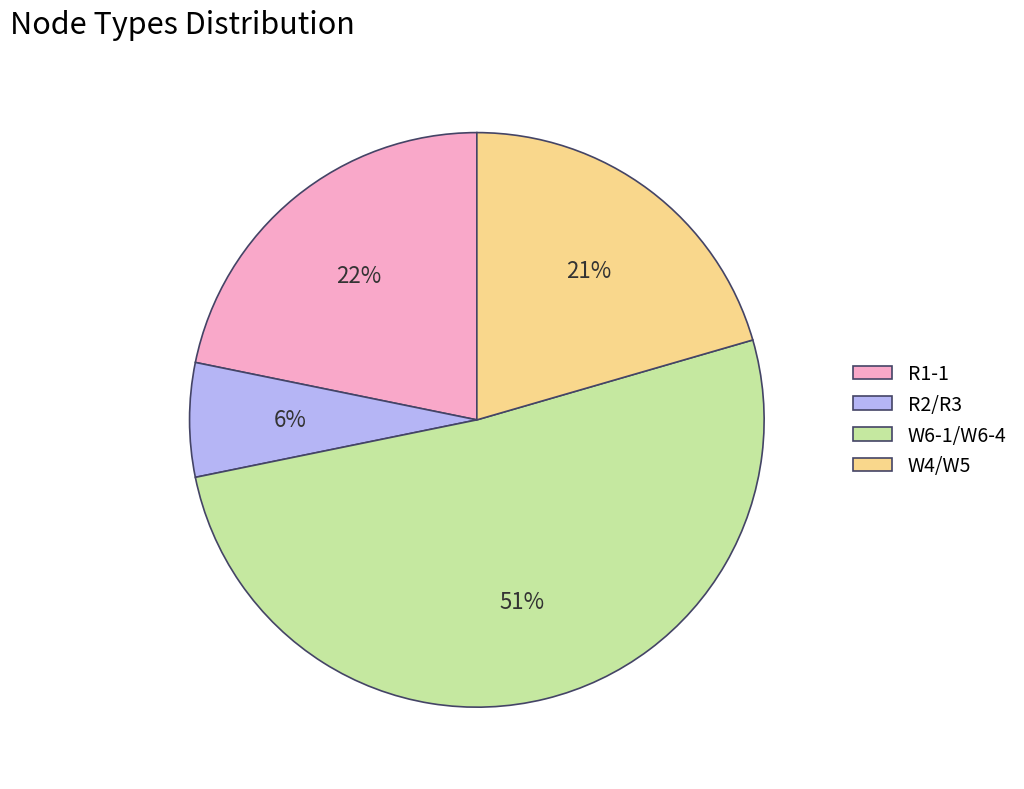

Is it true that R1-1 is 8% of the pie?

False